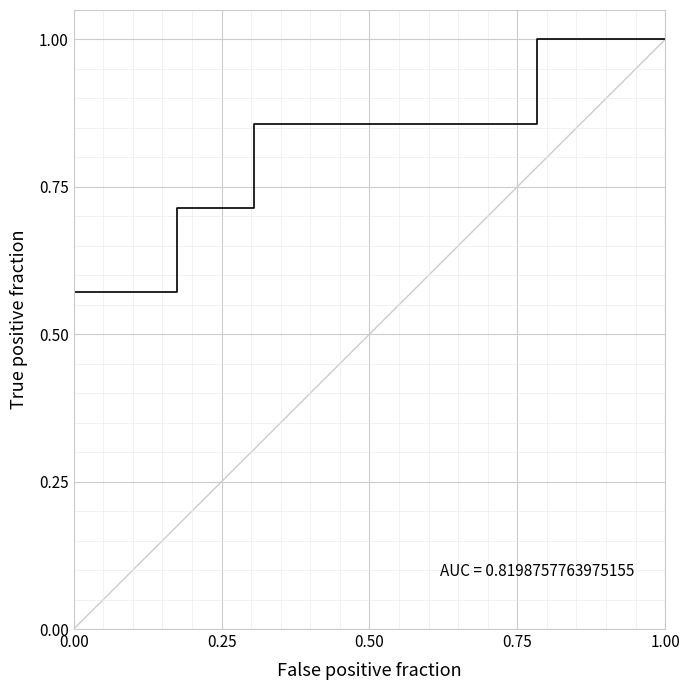

What is the difference between the second highest and minimum values?

1.0